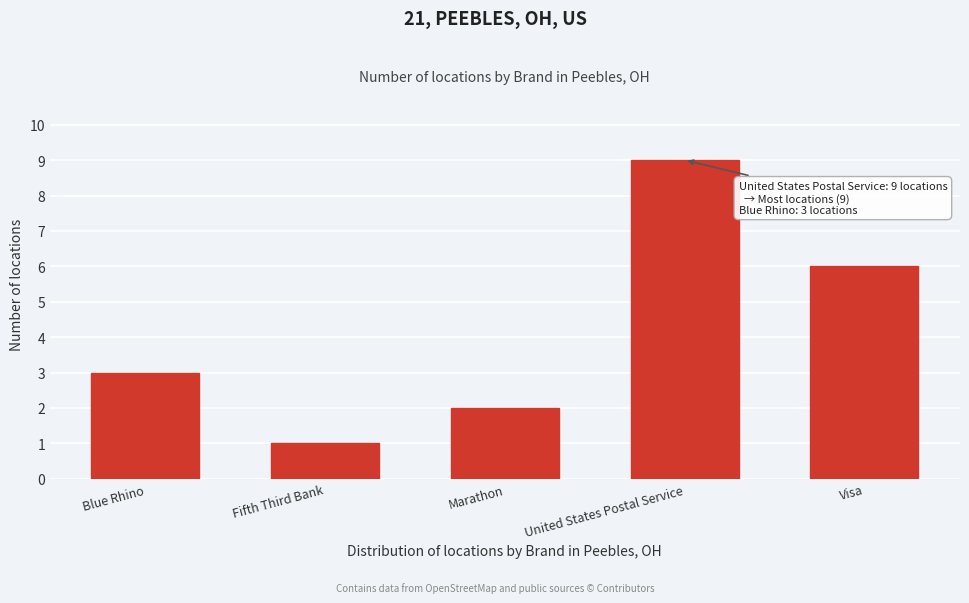

Reading left to right, extract all data points from this chart.

Blue Rhino=3	Fifth Third Bank=1	Marathon=2	United States Postal Service=9	Visa=6